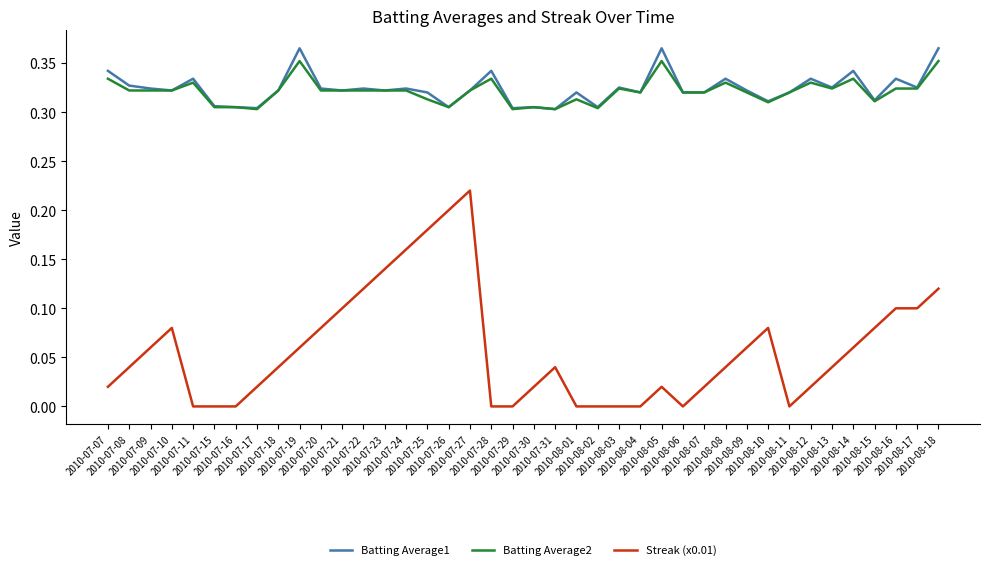

True or false: Streak (x0.01) and Batting Average2 cross at least once.

False